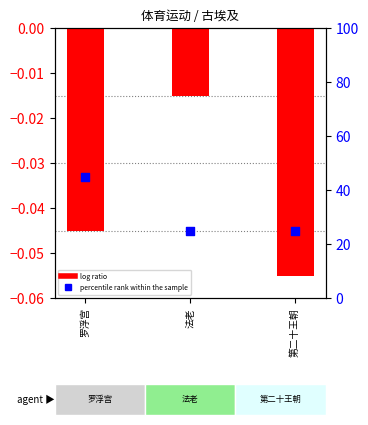

At which category is the sum across all series the highest?

罗浮宫